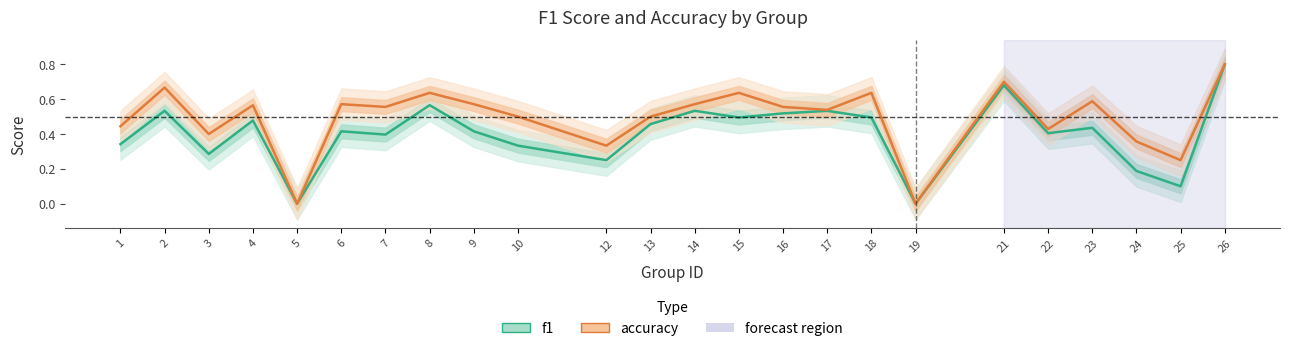

At which category is the sum across all series the highest?

26